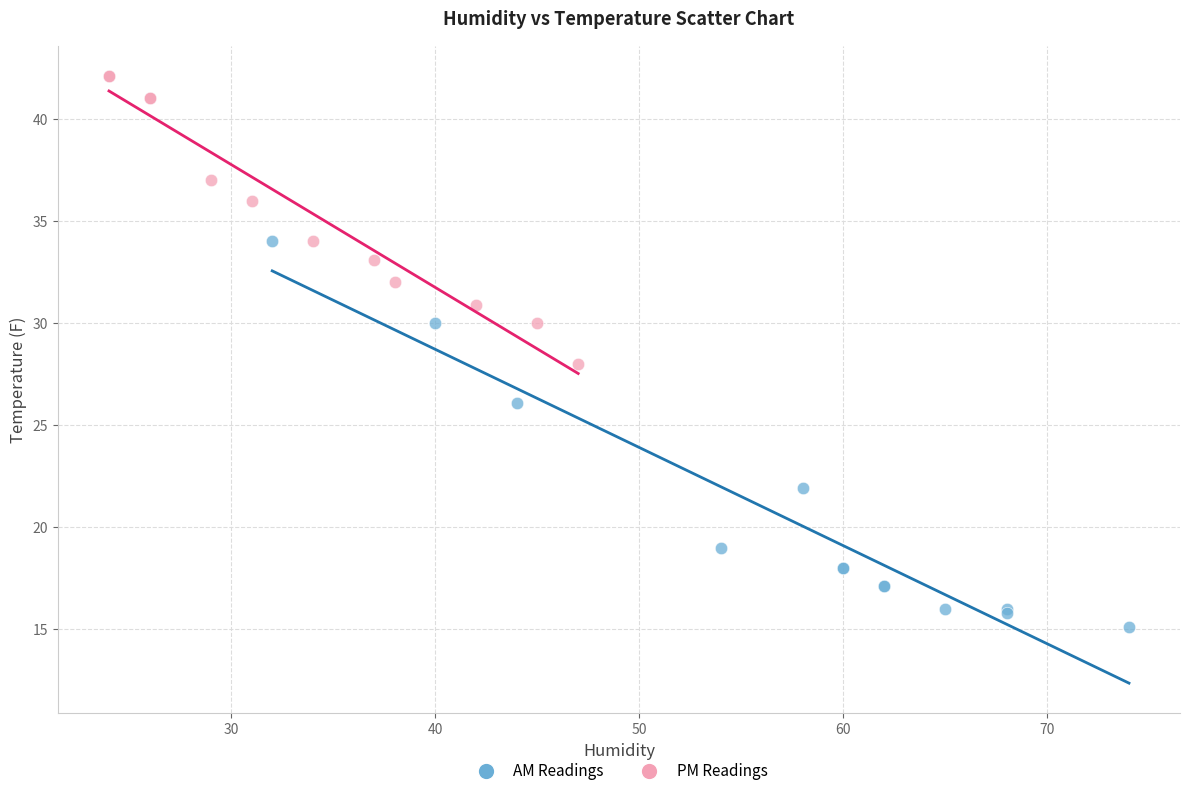

Which series contains the lowest Y value?

AM Readings